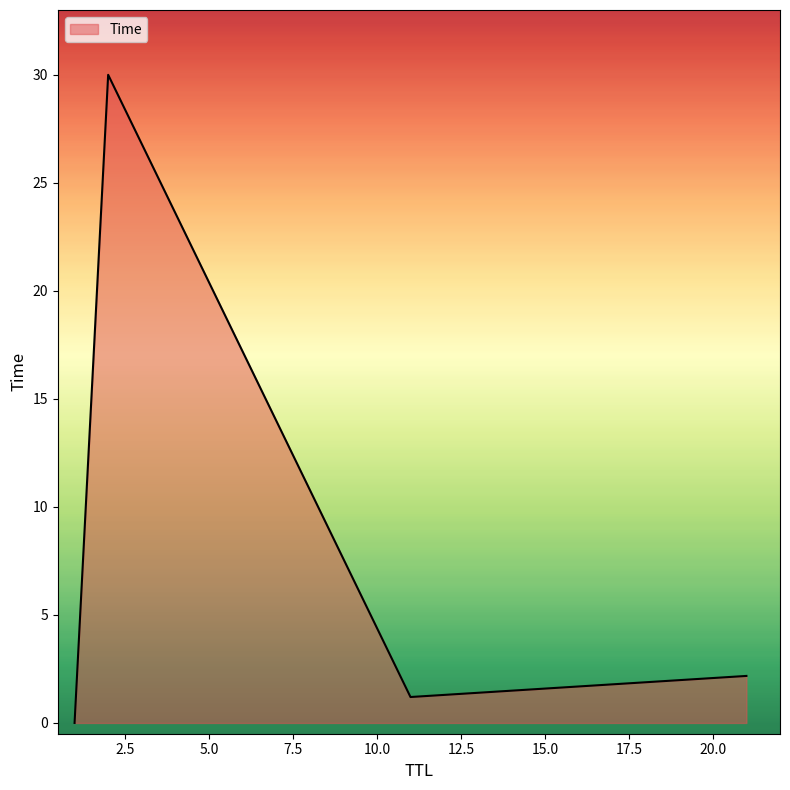

How many interior local peaks (higher than both neighbors) does the data have?

1